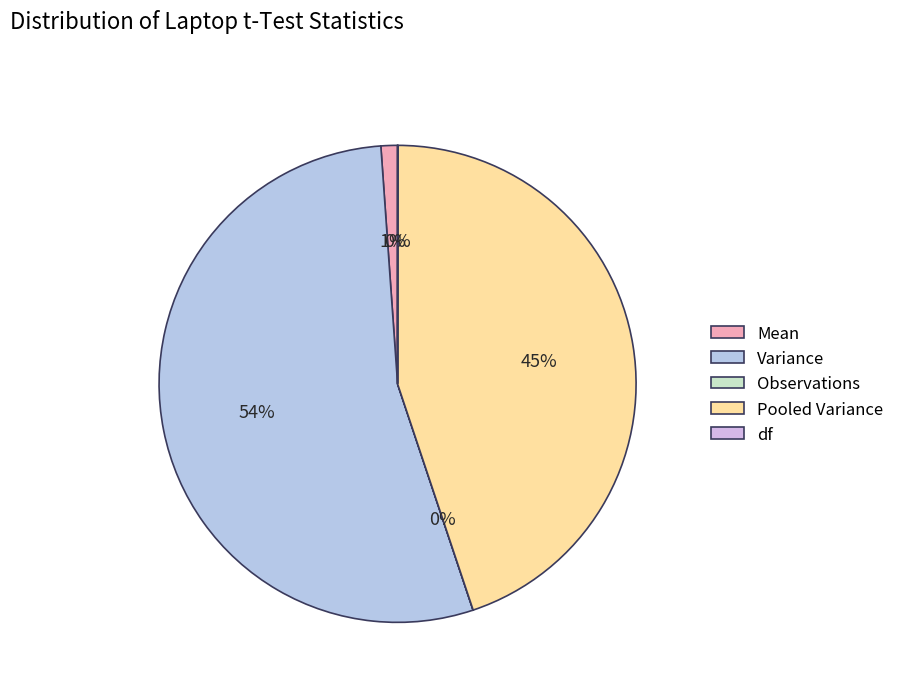

How many slices are in this pie chart?

5